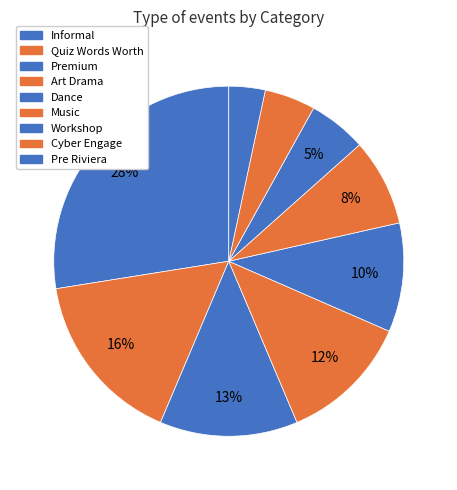

To the nearest percent, what is the average slice percentage?

11%